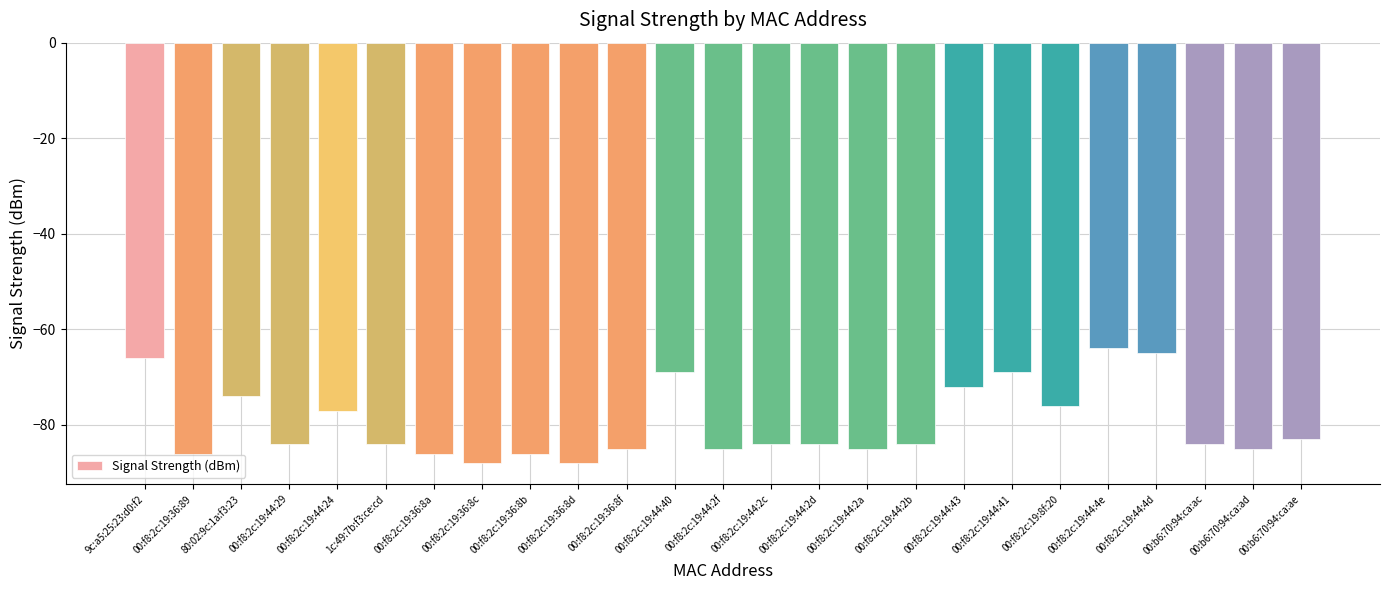

The value at 00:f8:2c:19:44:2a is -21. True or false?

False